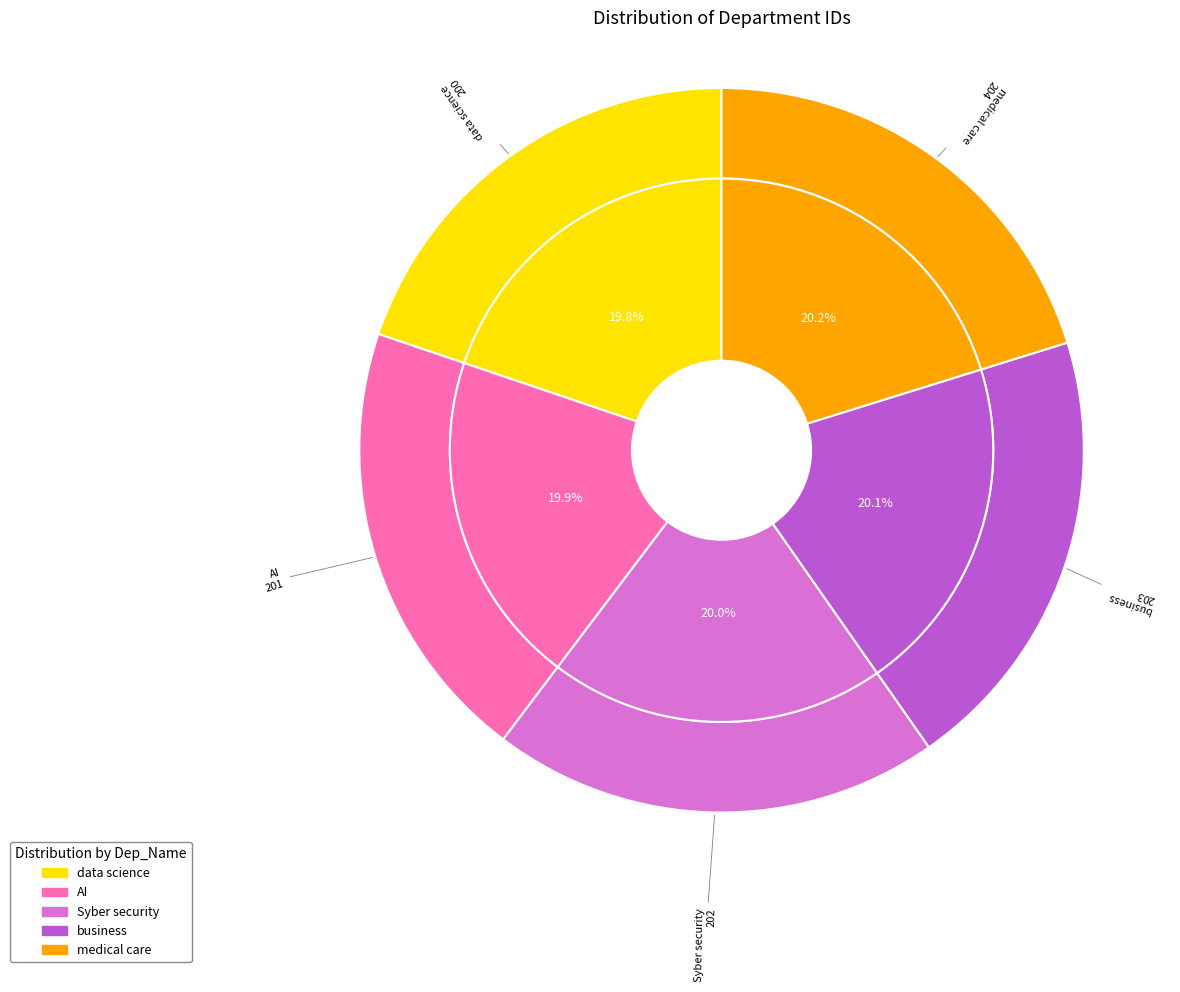

Which has a higher value, business or data science?

business